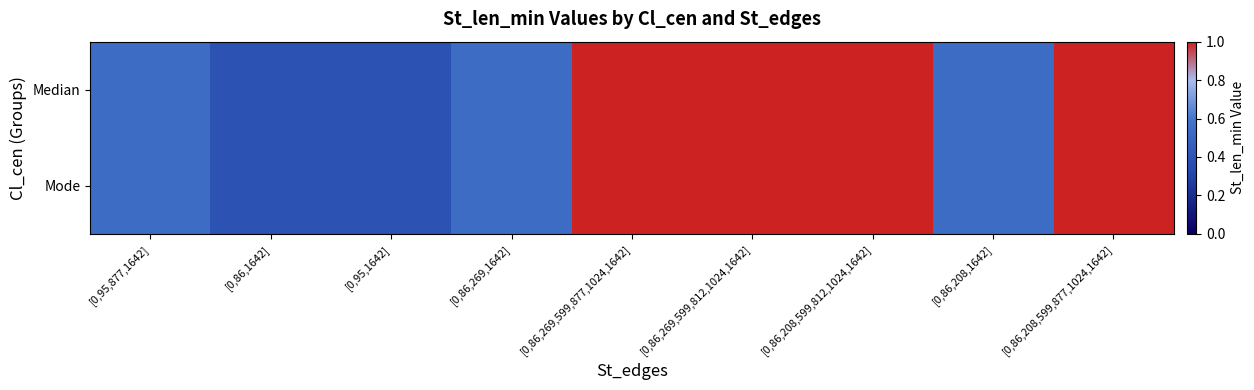

List the series in order of their peak value, lowest first.

Median, Mode